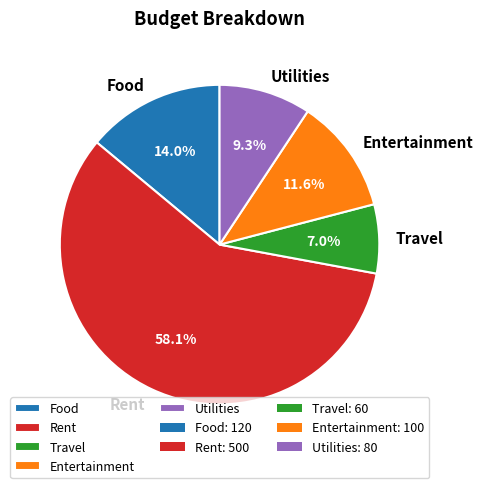

To the nearest percent, what is the combined percentage of Rent and Entertainment?

70%